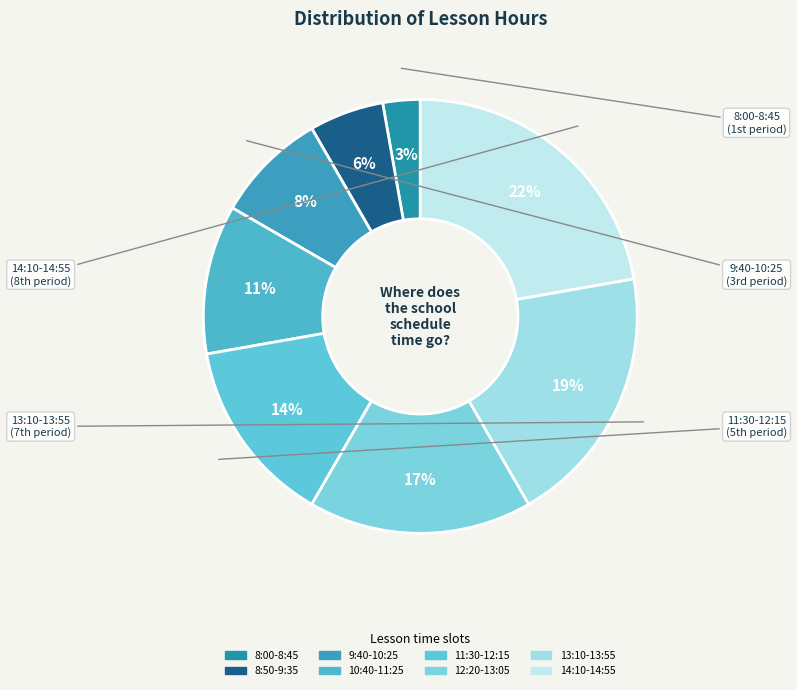

To the nearest percent, what is the average slice percentage?

12%